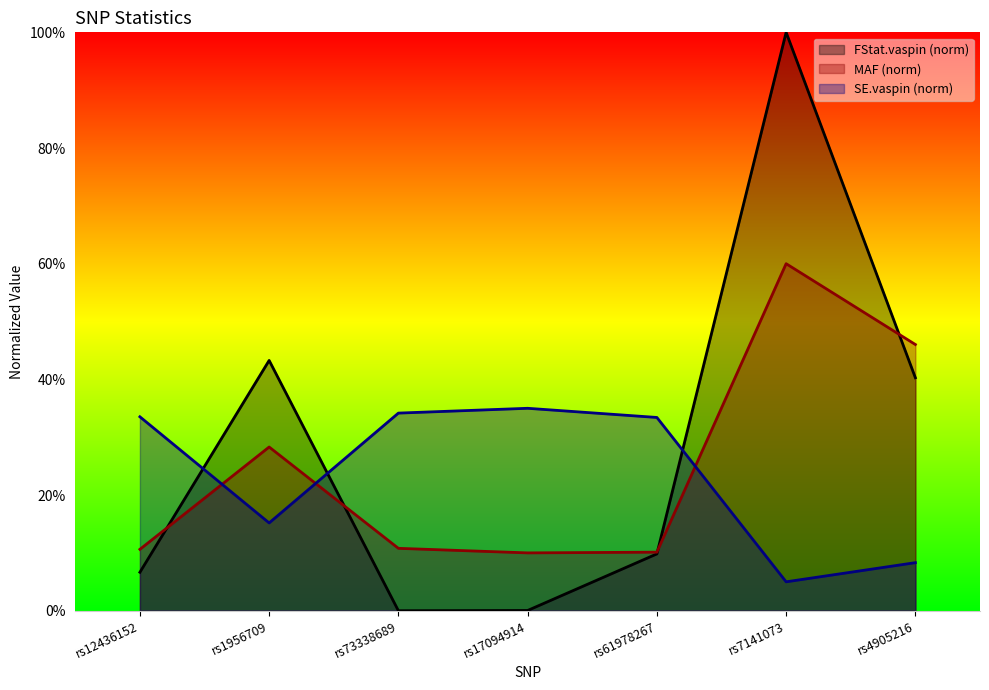

How many intersections are there between MAF and FStat.vaspin?

4